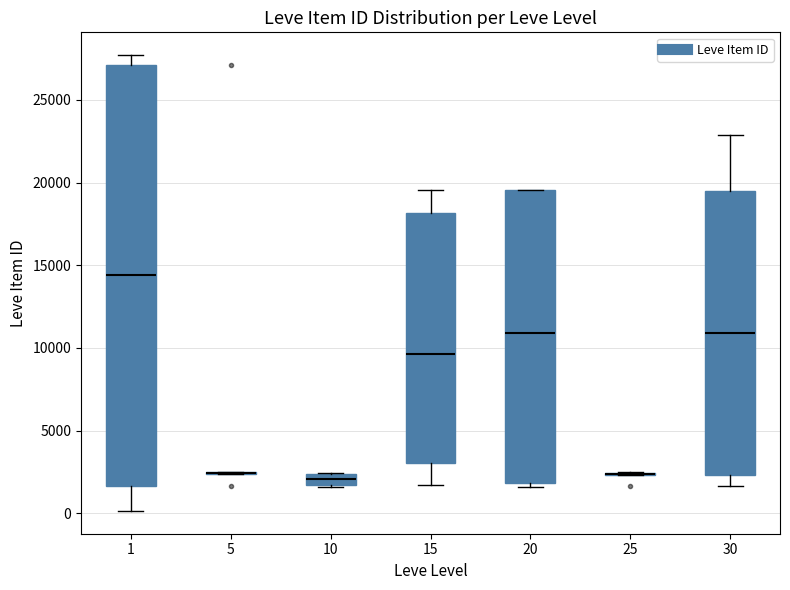

Which box is the tallest, from its lower edge to its upper edge?

1